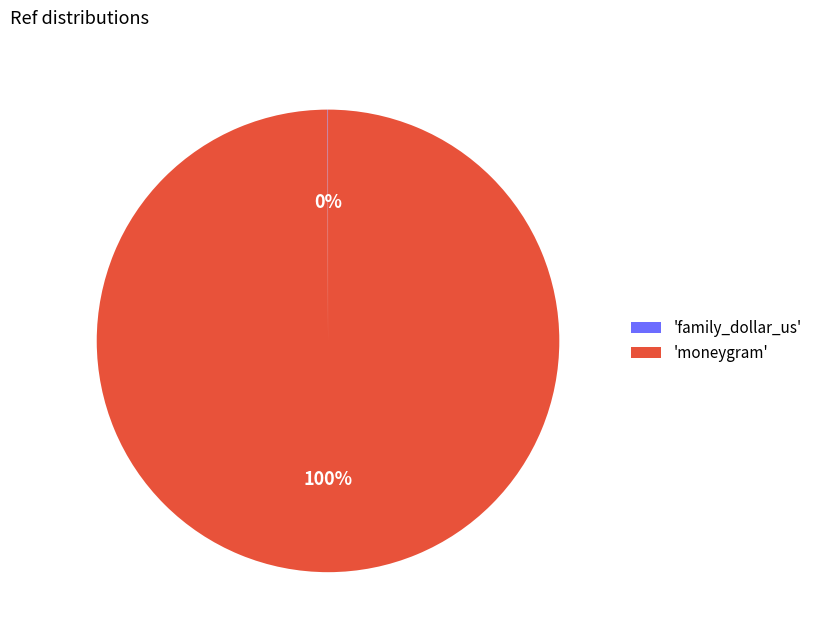

True or false: 'moneygram' accounts for 92% of the total.

False